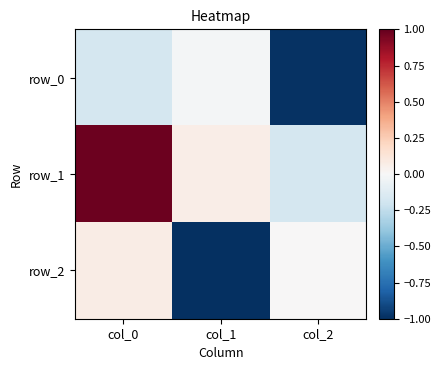

What is the minimum value shown in the chart?

-1.0